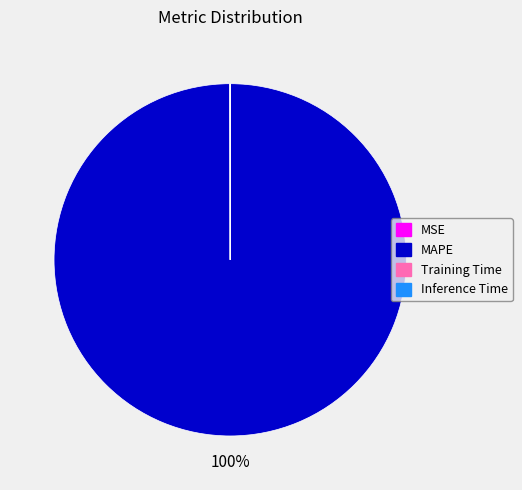

Does MAPE account for over 50% of the chart?

Yes